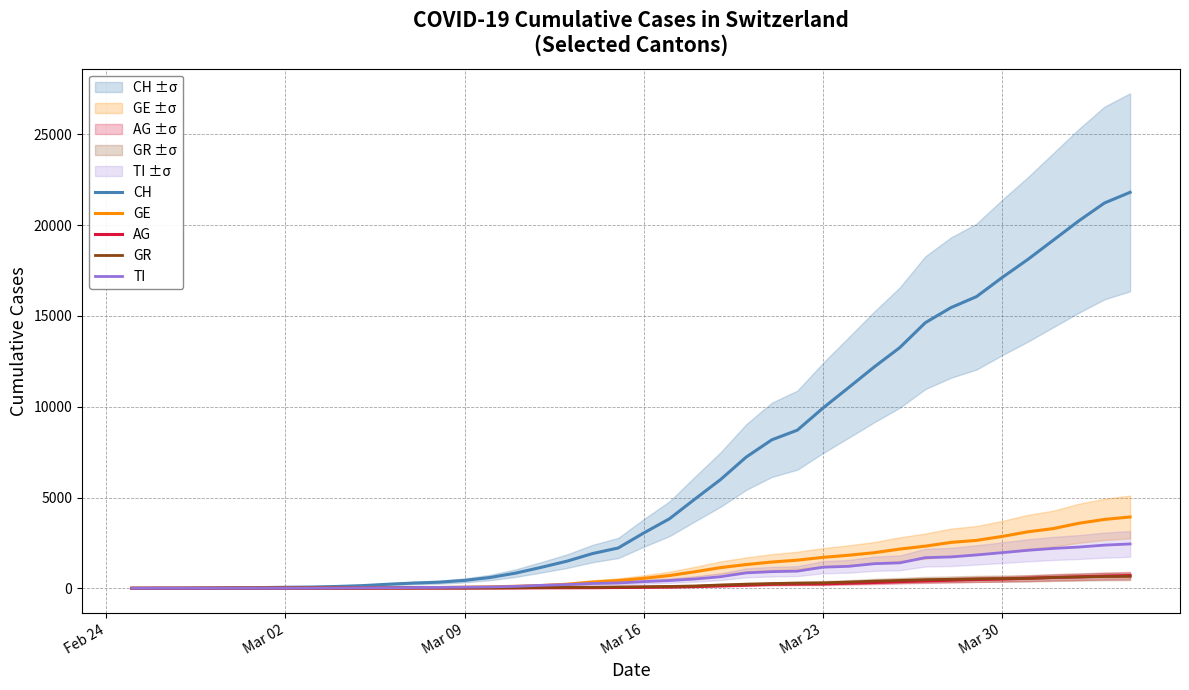

Reading left to right, extract all data points from this chart.

CH: 0	5	9	19	31	38	56	70	100	146	223	287	336	435	595	838	1156	1494	1914	2220	3048	3826	4918	5990	7226	8176	8710	9926	11051	12187	13254	14628	15458	16064	17114	18106	19172	20239	21221	21808
GE: 0	1	1	4	8	9	10	13	15	20	29	42	44	59	79	112	153	224	343	425	549	701	911	1139	1307	1445	1549	1703	1820	1959	2160	2321	2527	2638	2855	3109	3289	3582	3793	3928
AG: 0	1	1	1	3	4	7	7	10	11	12	14	14	15	18	20	27	30	33	43	56	69	96	134	175	223	235	245	283	318	367	407	444	485	506	554	596	631	673	702
GR: 0	2	2	6	6	6	9	9	12	14	16	17	18	18	22	31	43	53	56	71	84	101	128	182	226	258	284	300	343	393	433	474	495	519	535	547	592	622	649	657
TI: 0	1	1	1	2	2	4	8	13	25	28	41	49	61	75	108	163	206	265	293	368	426	511	638	849	916	945	1162	1209	1354	1401	1688	1727	1837	1962	2091	2195	2271	2377	2442